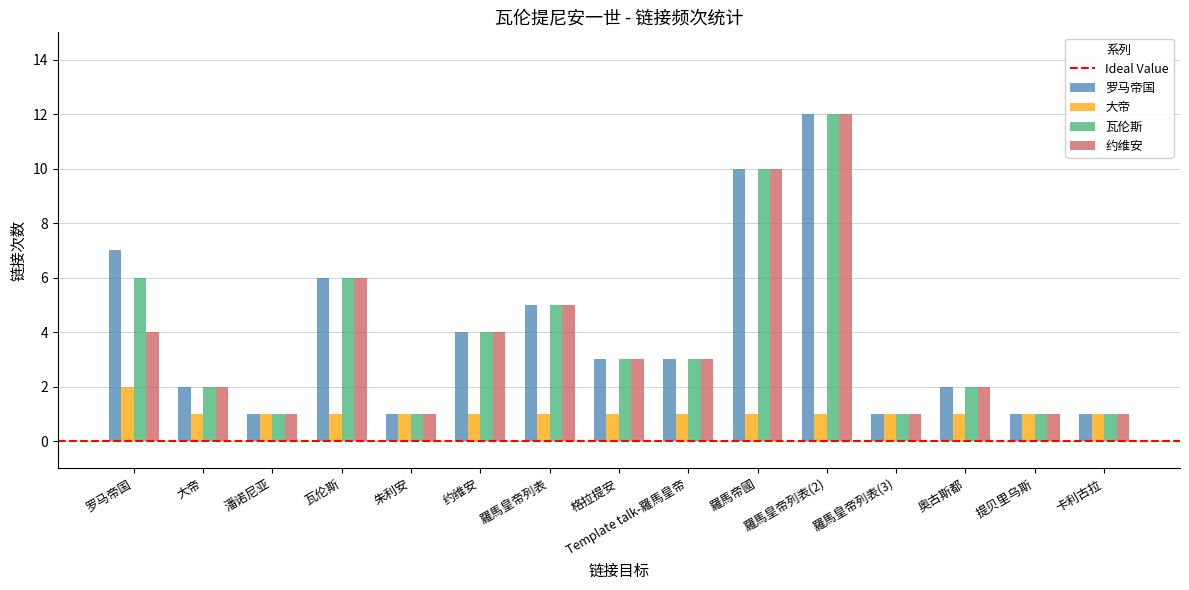

How many bars are there in each group?

4